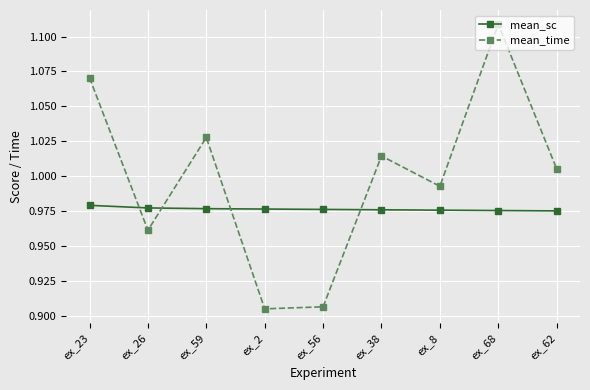

Is it true that mean_time equals 0.5 at ex_2?

False